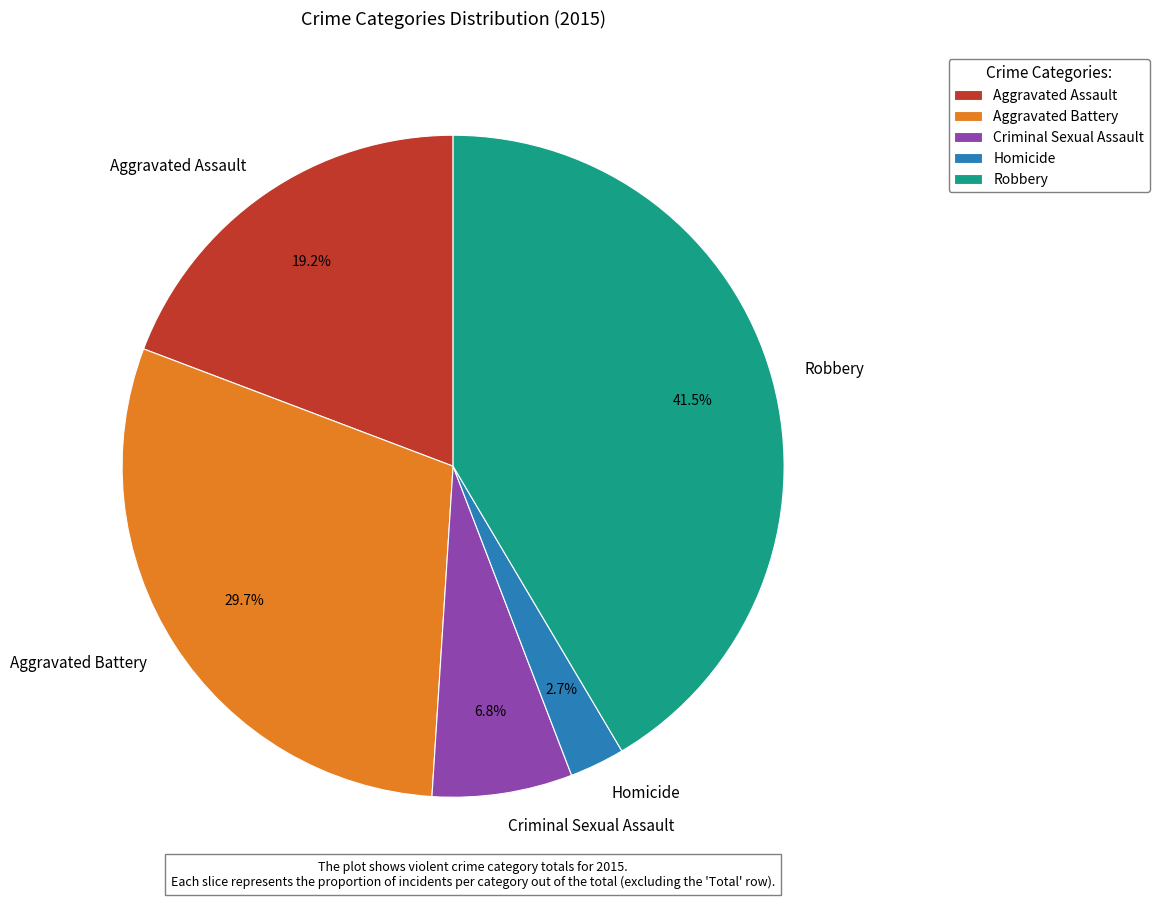

To the nearest percent, what is the combined percentage of Homicide and Aggravated Assault?

22%